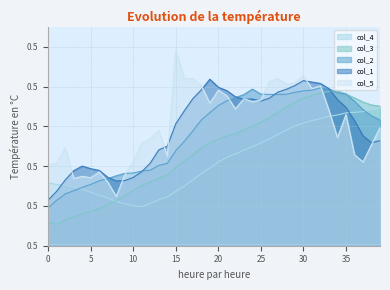

Which series has the widest spread of values?

col_5